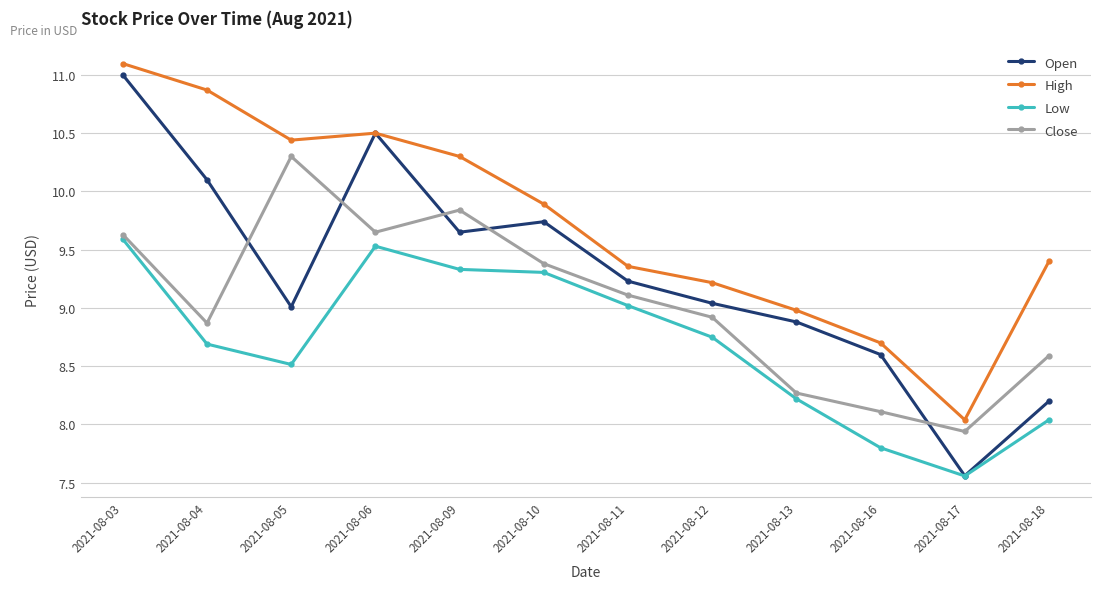

List the series in order of their overall mean, lowest first.

Low, Close, Open, High